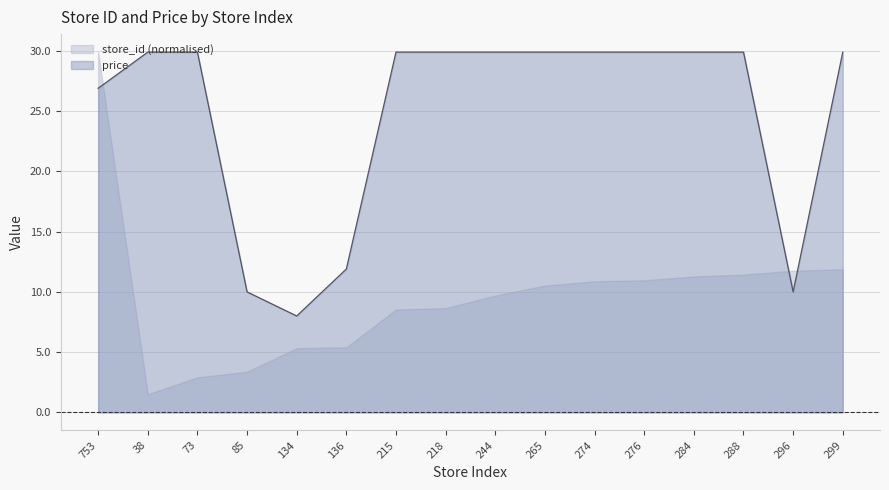

What is the sum of all values?

395.7